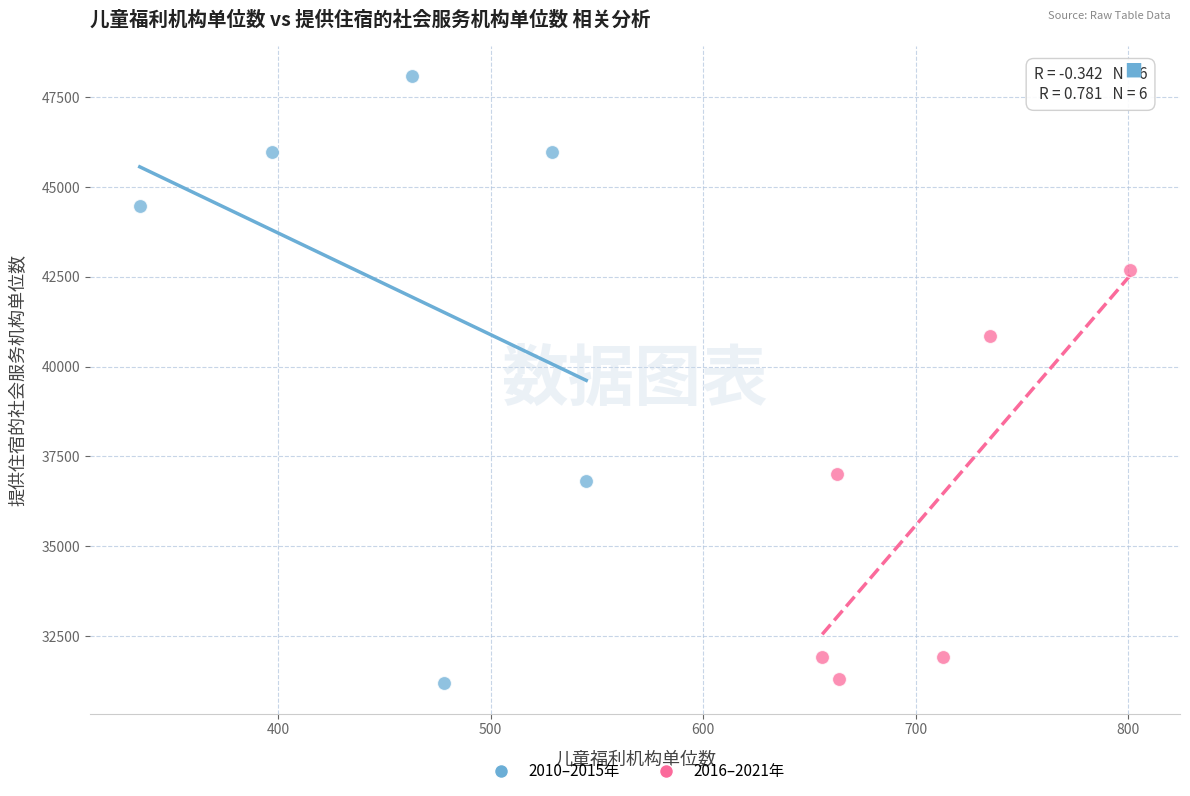

Which series has the widest spread of Y values?

2010–2015年